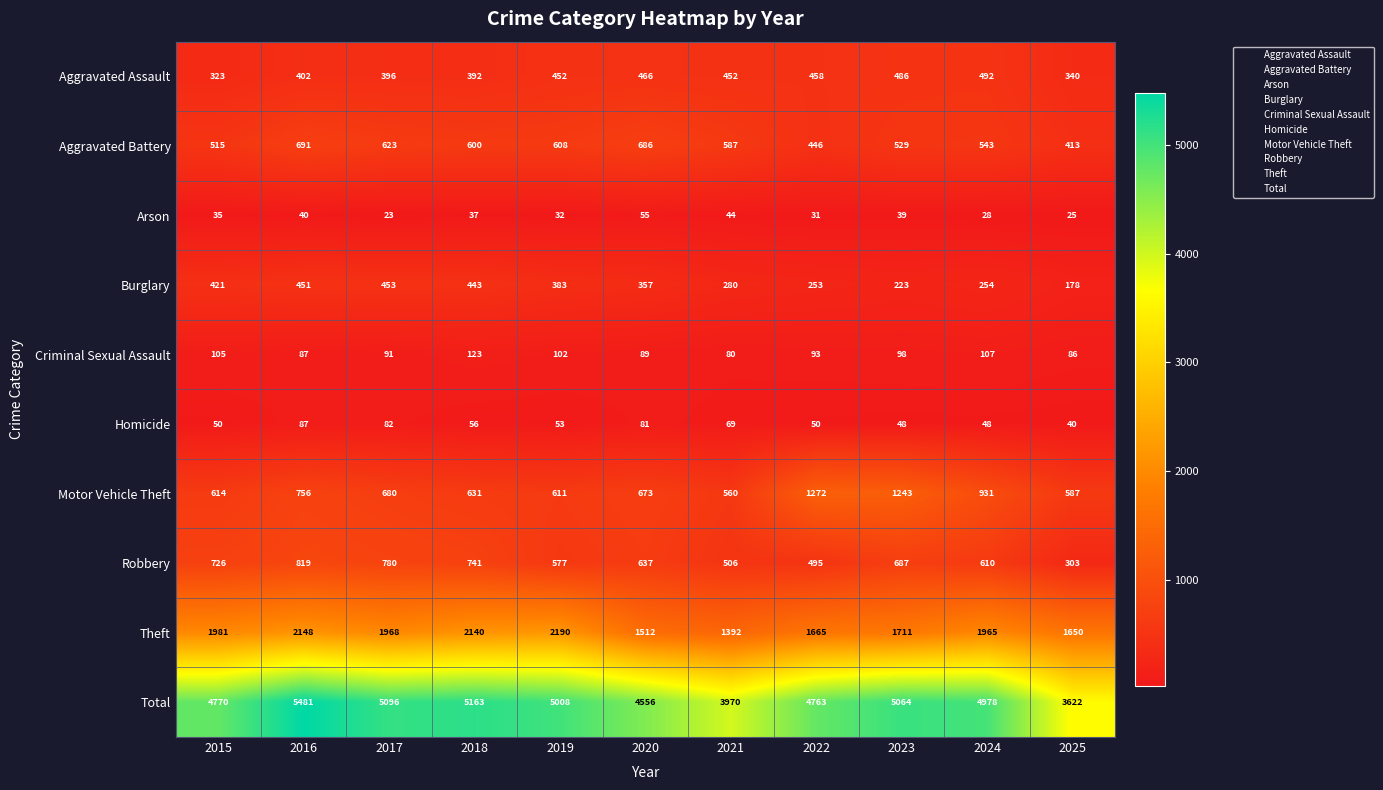

Where is Theft nearest to the value 1791?

2023